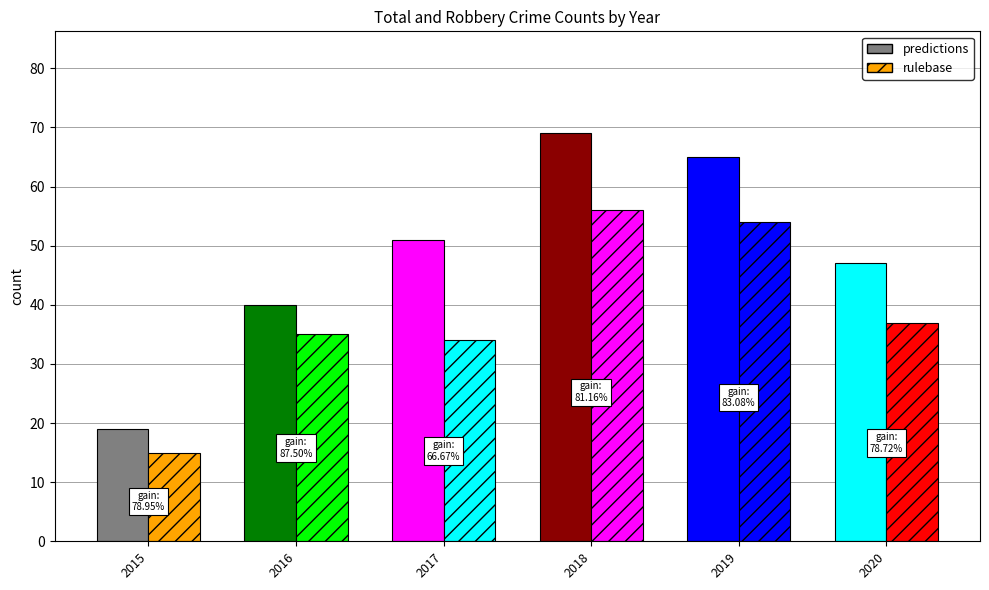

What value does the rulebase series have at 2020, to the nearest 10?

40